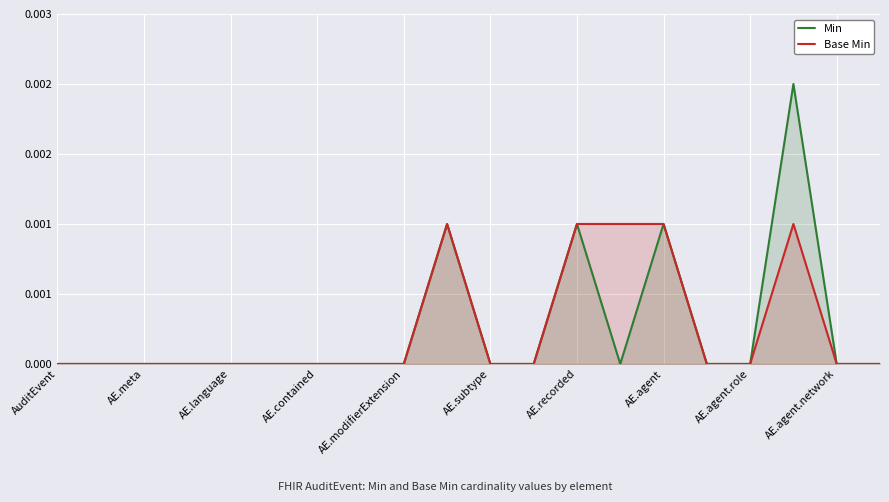

True or false: Base Min has more than 2 points higher than both neighbors.

False